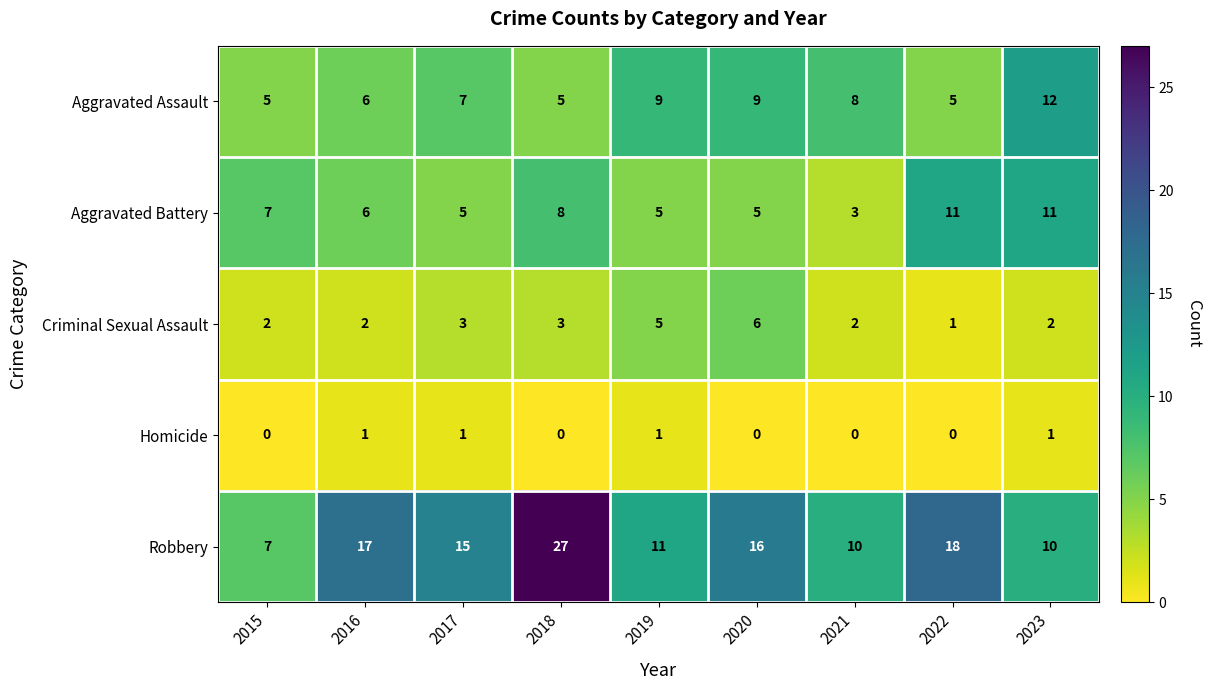

Read the Aggravated Battery value at 2023.

11